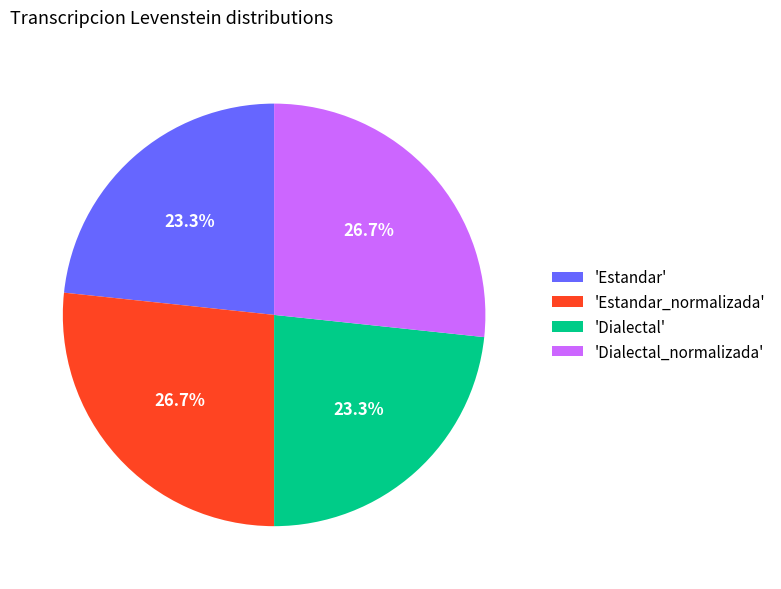

Combined, what portion of the pie is 'Estandar' and 'Dialectal_normalizada'?

50.0%